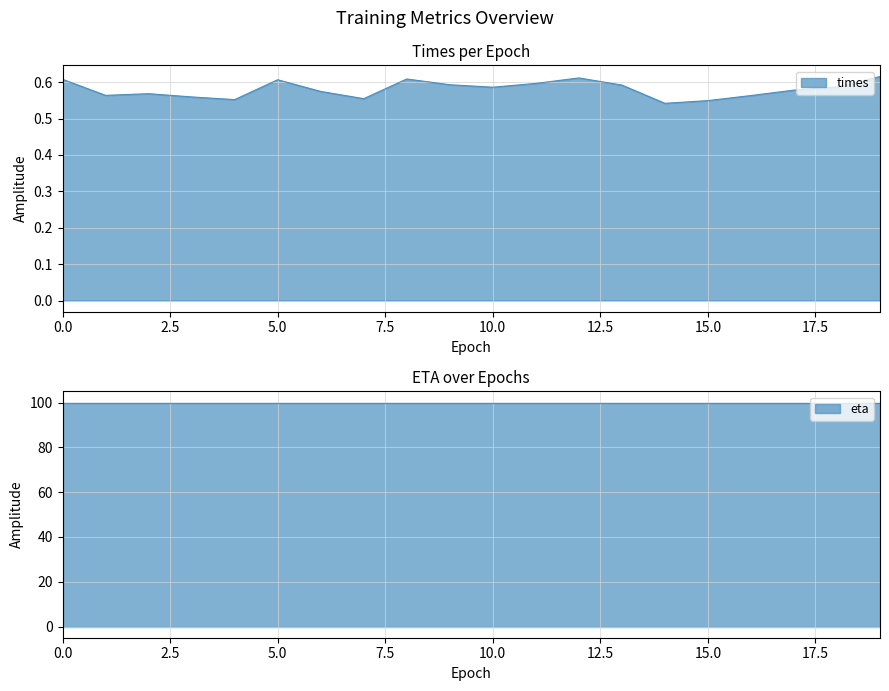

True or false: eta has more than 1 interior local peaks.

False